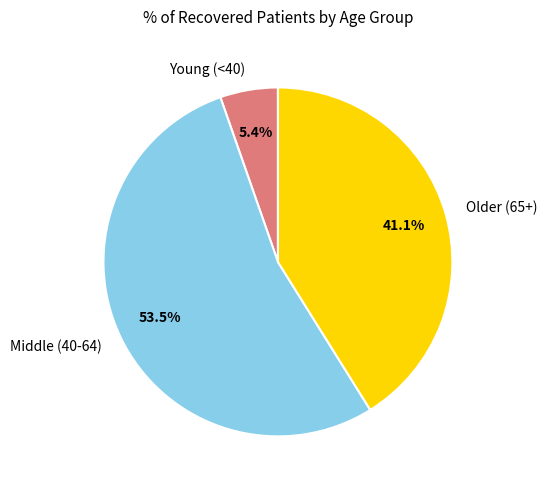

Rank the categories by value from highest to lowest.

Middle (40-64), Older (65+), Young (<40)